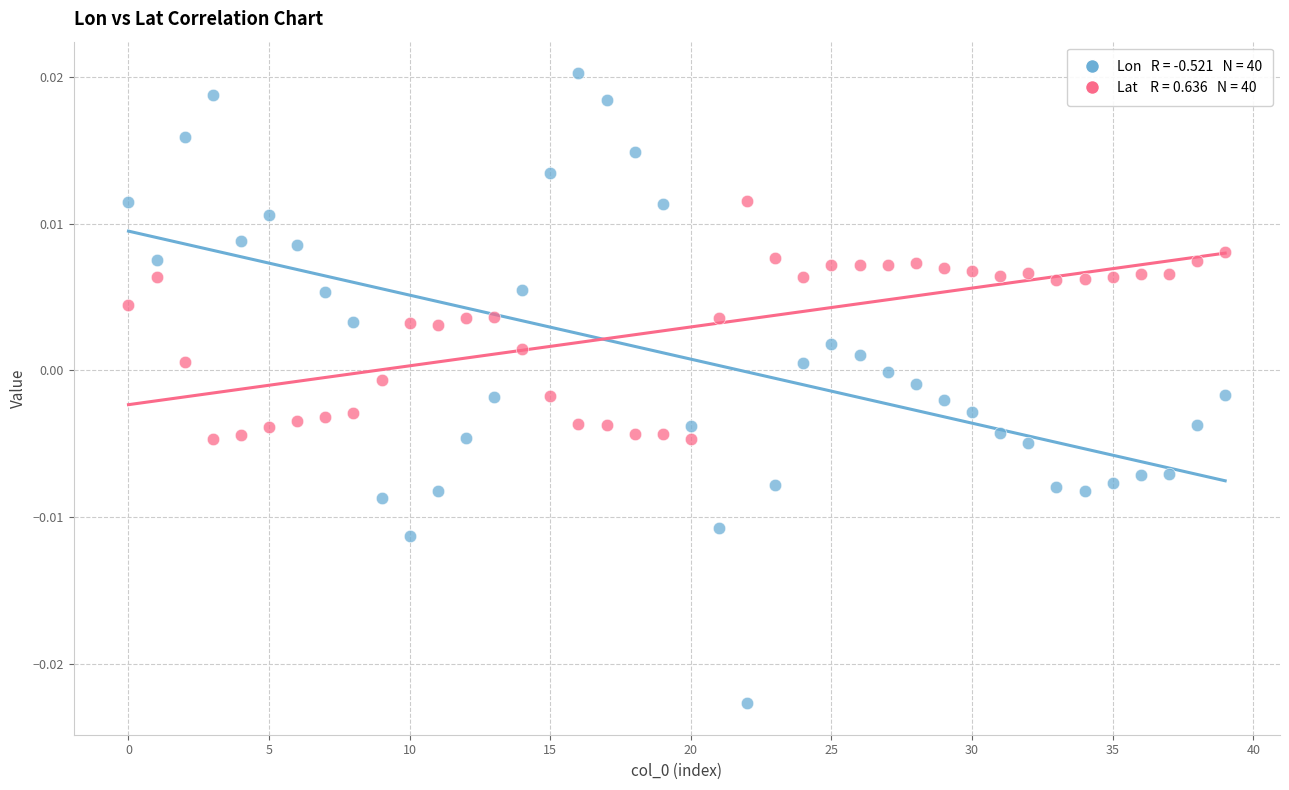

How many data points are displayed?

80